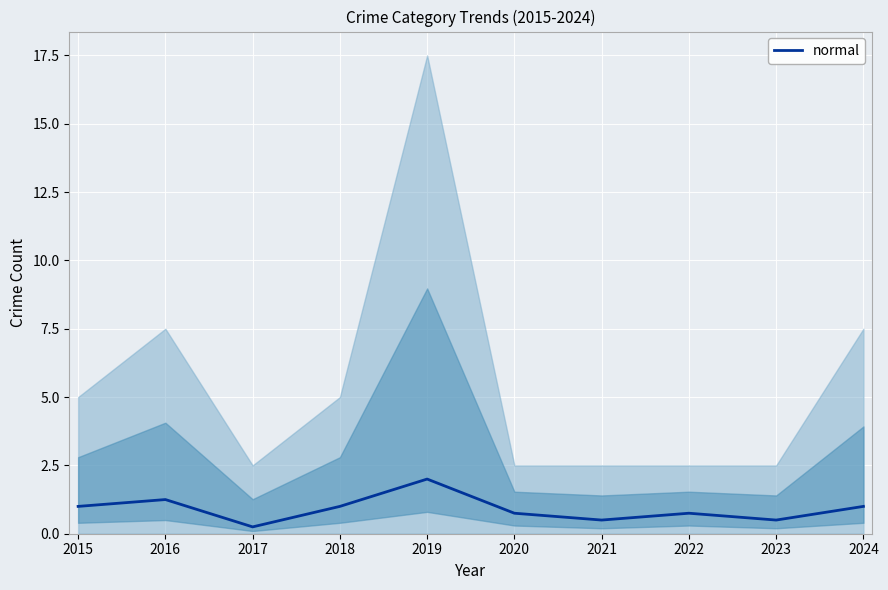

What is the value of the 9th point from the left?

0.5